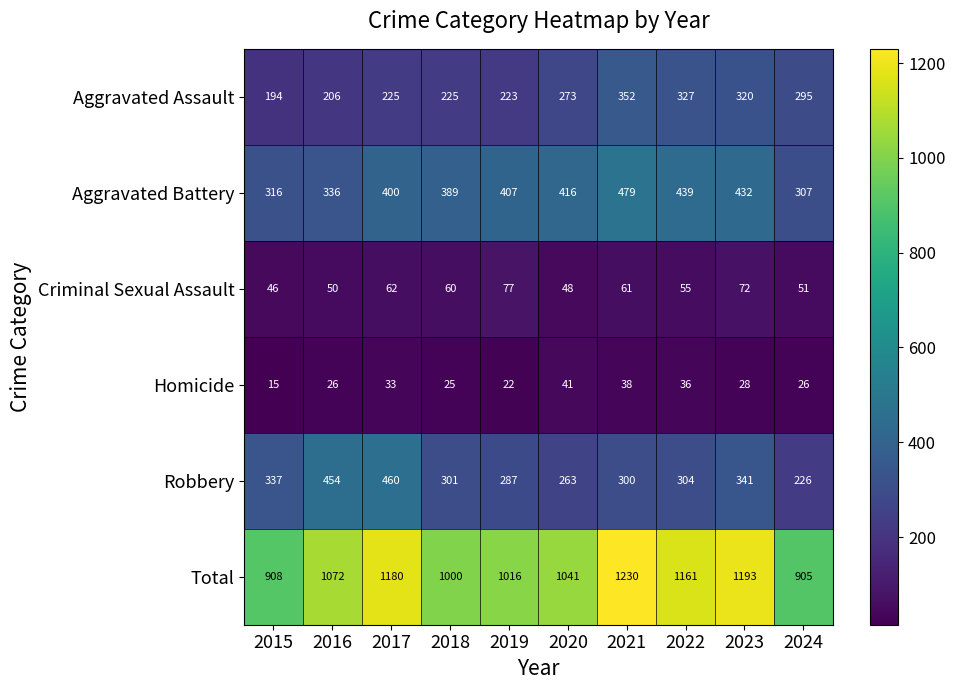

Where is Total nearest to the value 1067?

2016